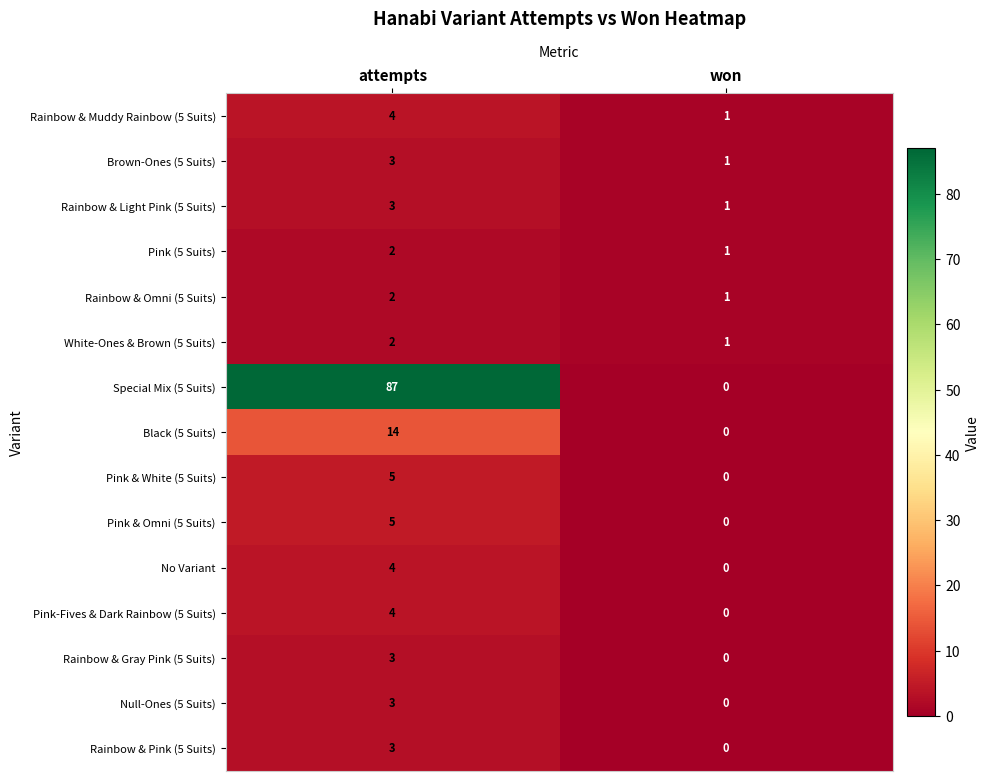

At which category is the sum across all series the highest?

attempts